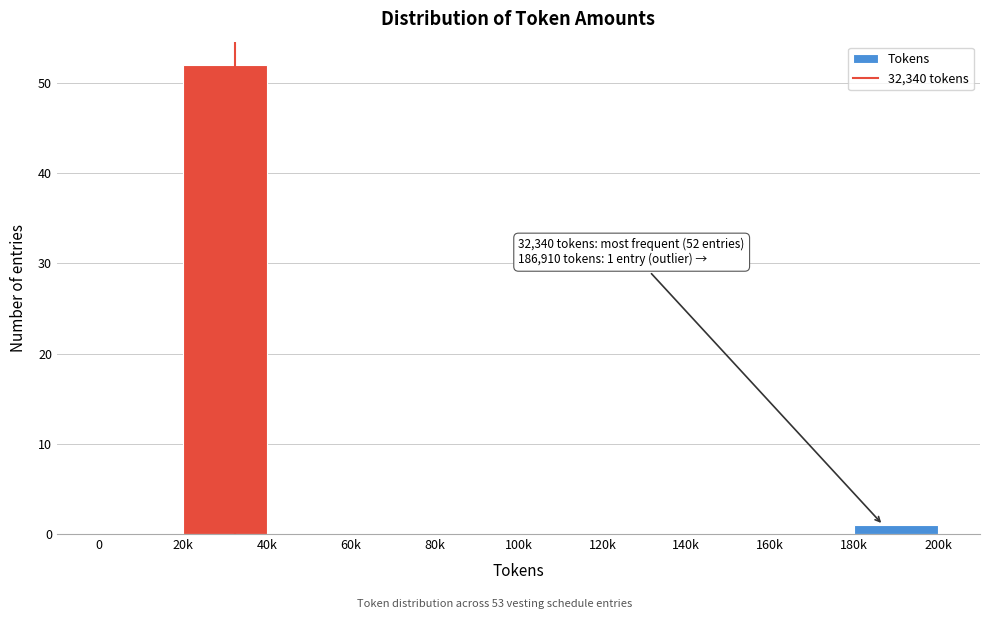

Reading left to right, list all the values displayed in this chart.

0=0	20k=52	40k=0	60k=0	80k=0	100k=0	120k=0	140k=0	160k=0	180k=1